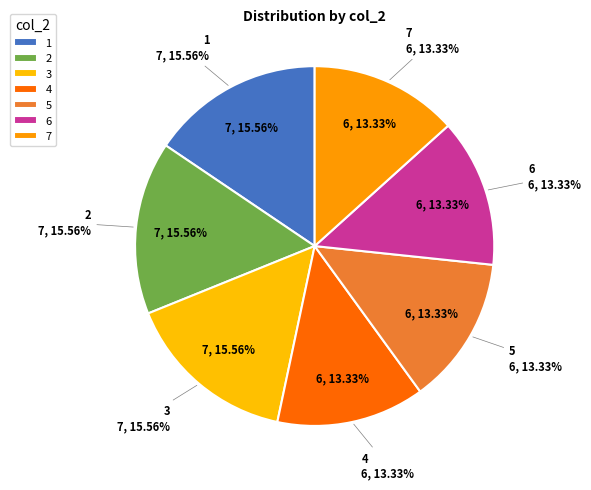

True or false: 2 accounts for 1% of the total.

False